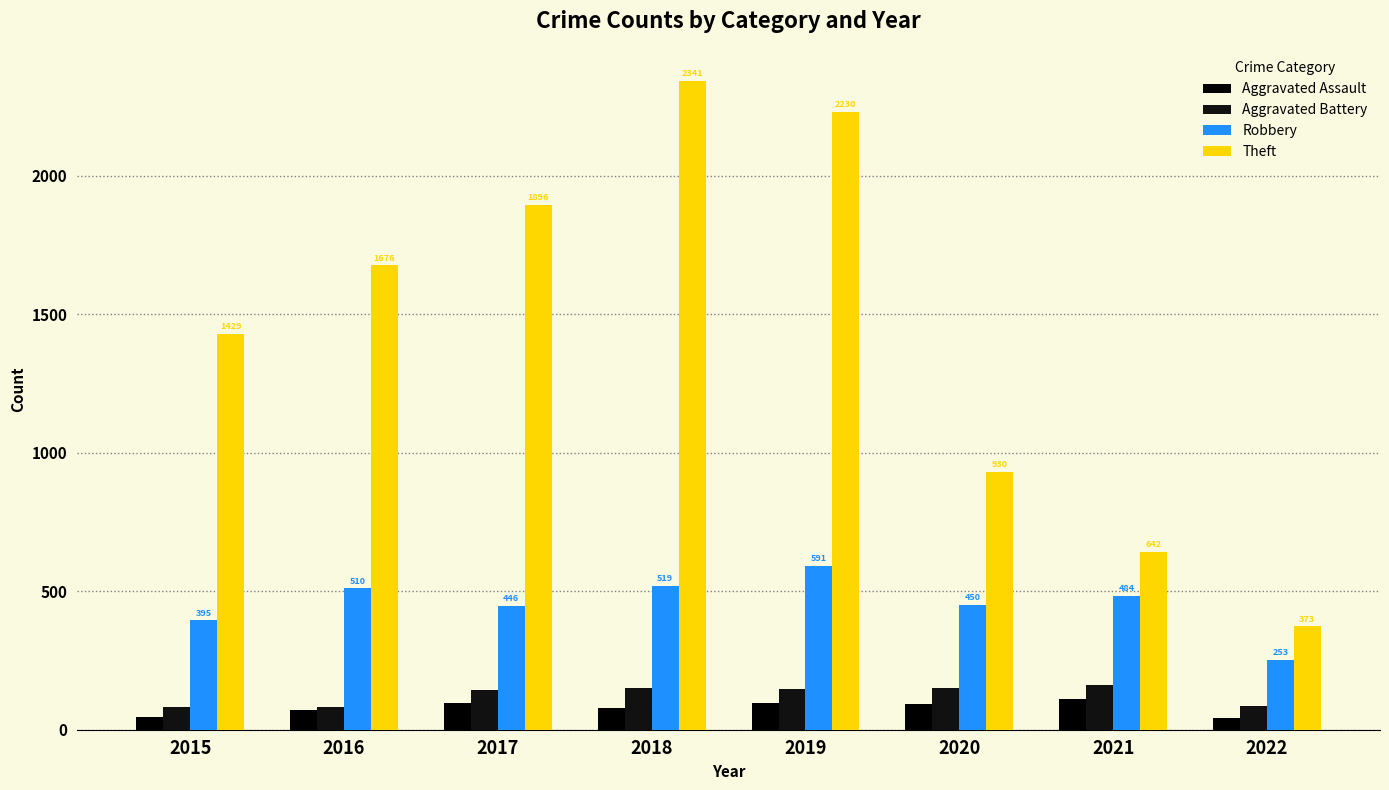

Which series has the largest range (max minus min)?

Theft